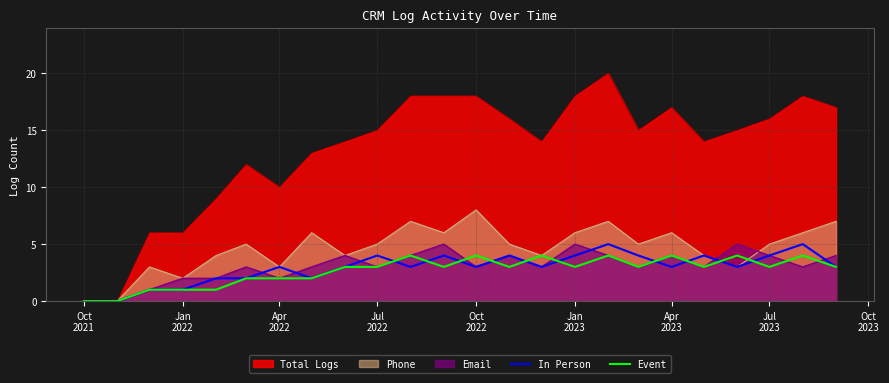

Which series has the largest range (max minus min)?

Total Logs